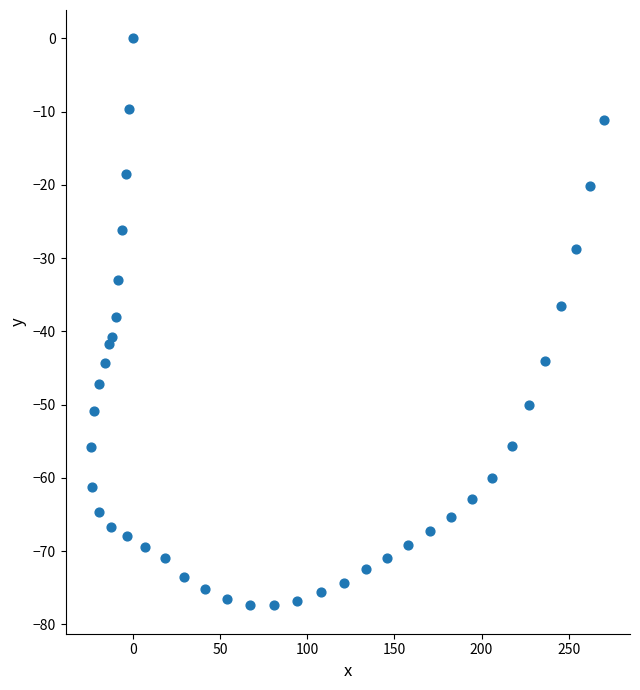

What is the range of X values (max minus min)?

294.2